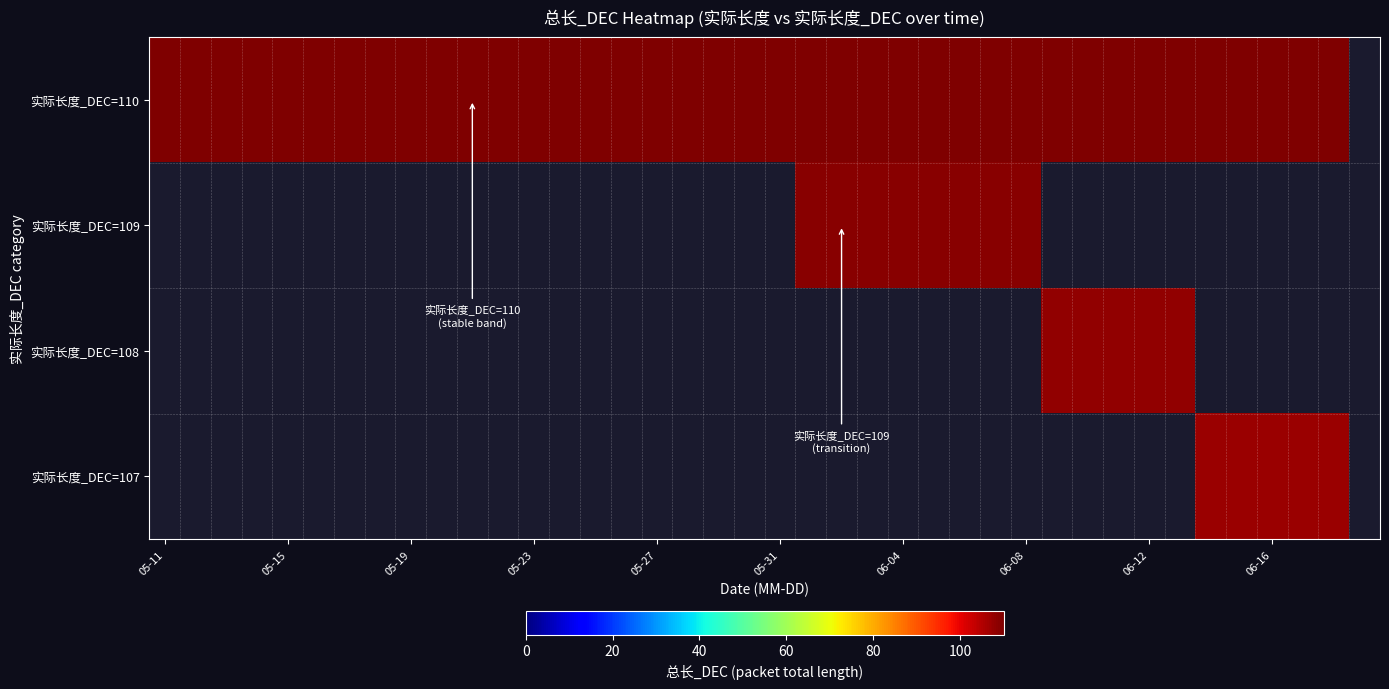

What is the smallest value displayed?

107.0